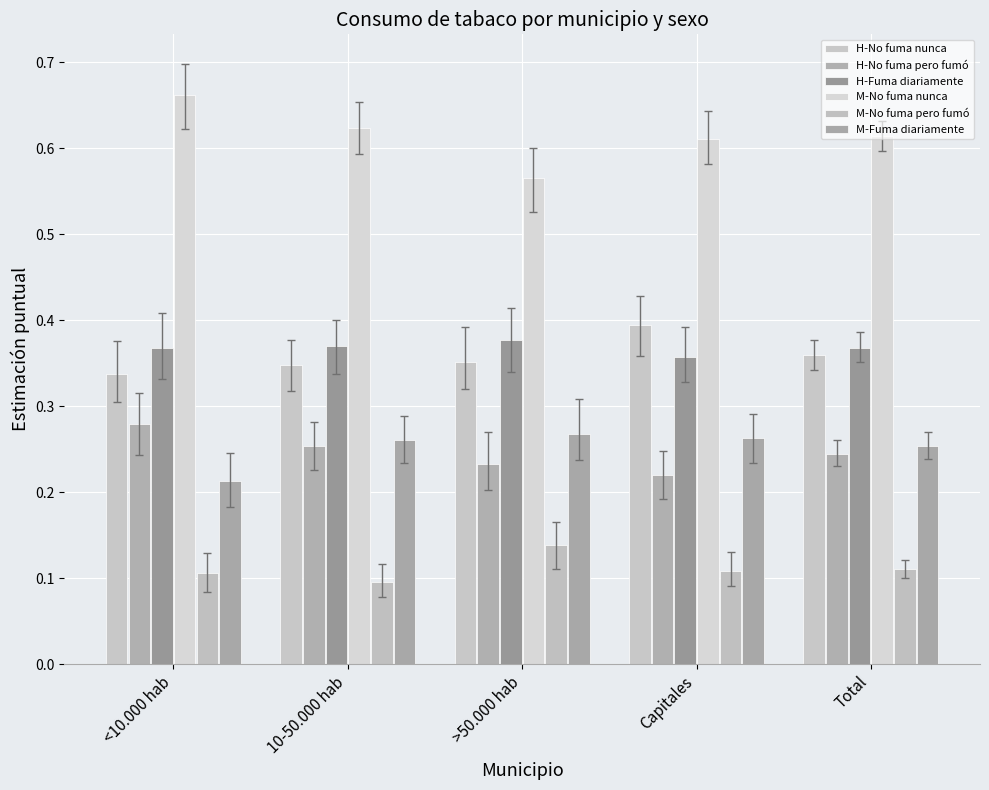

How many data points does each series have?

5